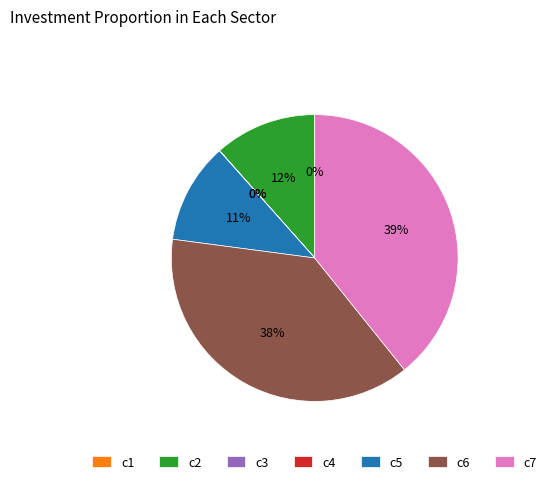

The c7 slice represents 39% of the pie. True or false?

True